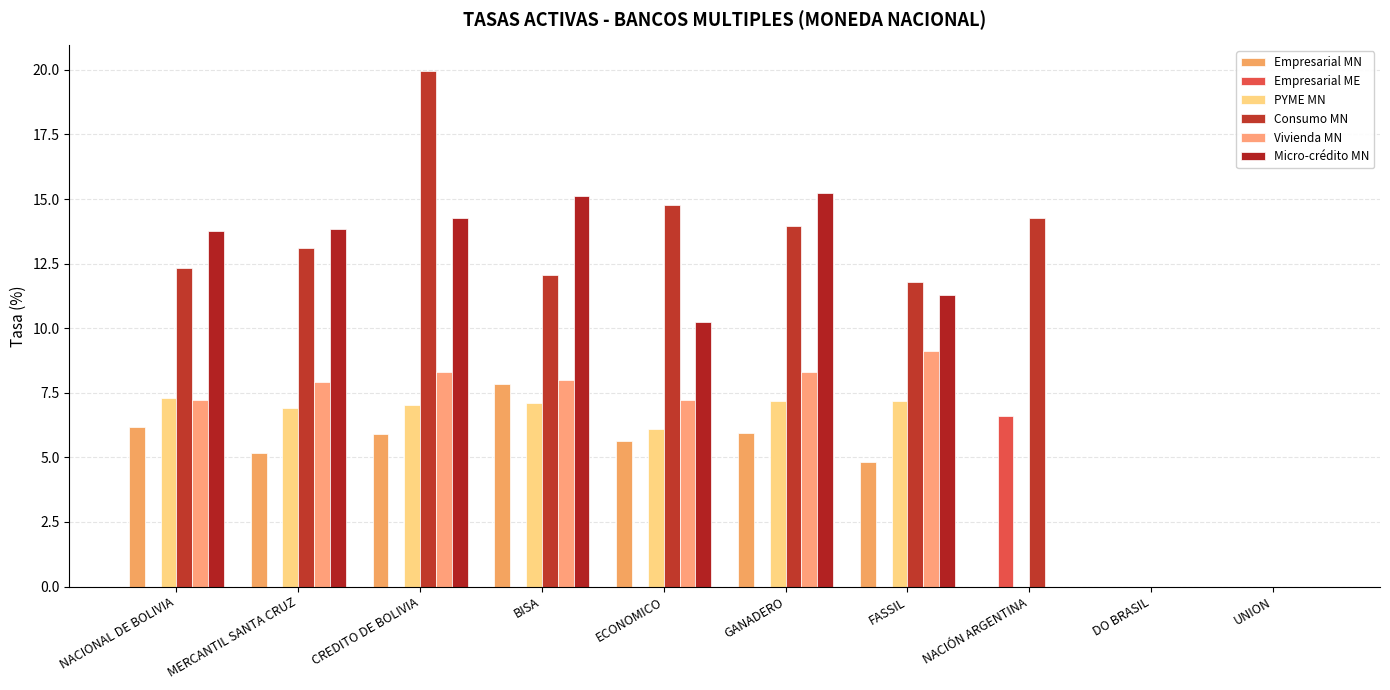

What is the difference between the Empresarial ME values at NACIÓN ARGENTINA and FASSIL?

6.6